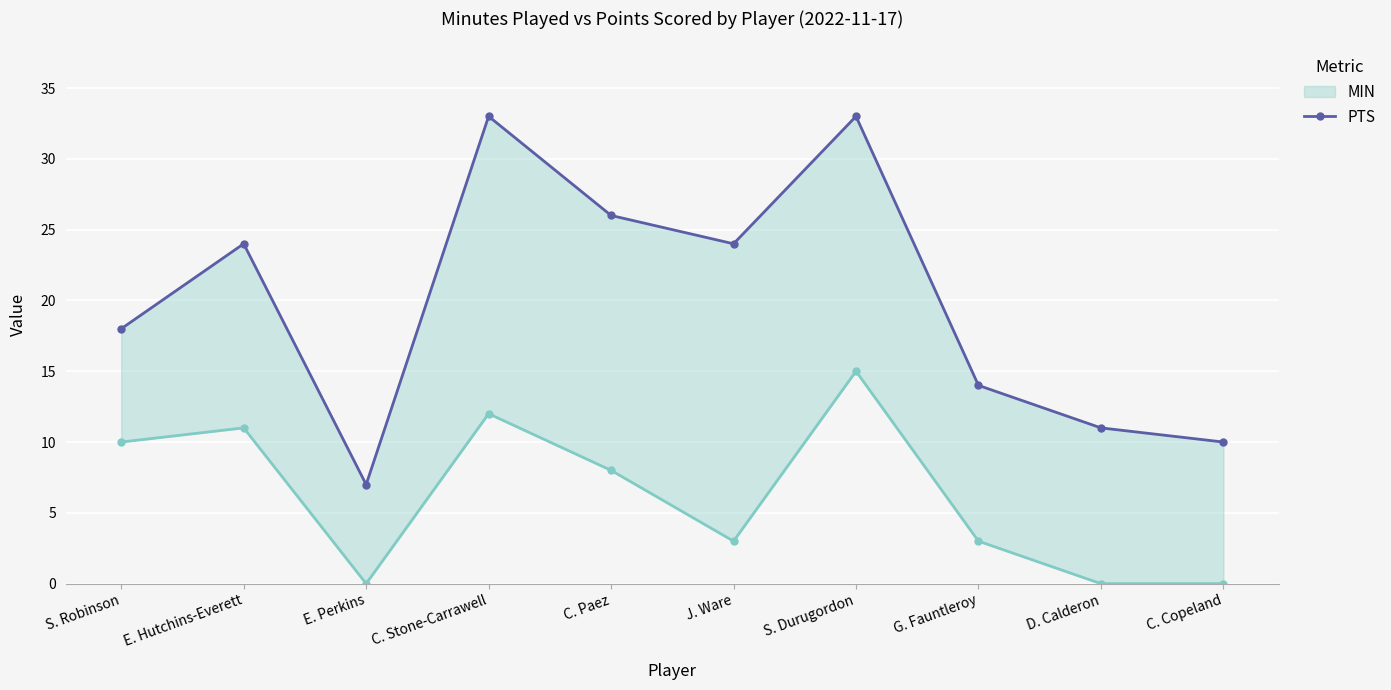

Is the value of PTS at C. Stone-Carrawell greater than the value of MIN at J. Ware?

No